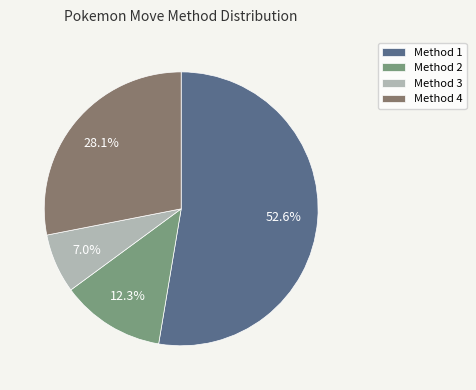

Is there any slice that represents more than half of the pie?

Yes